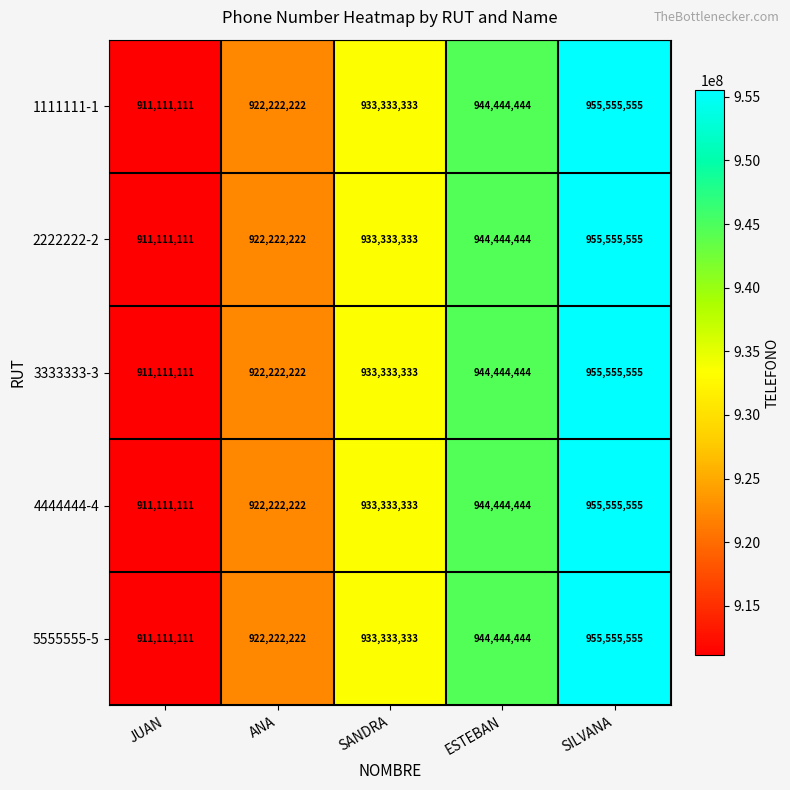

The 3333333-3 series shows 293550336 at SANDRA. True or false?

False